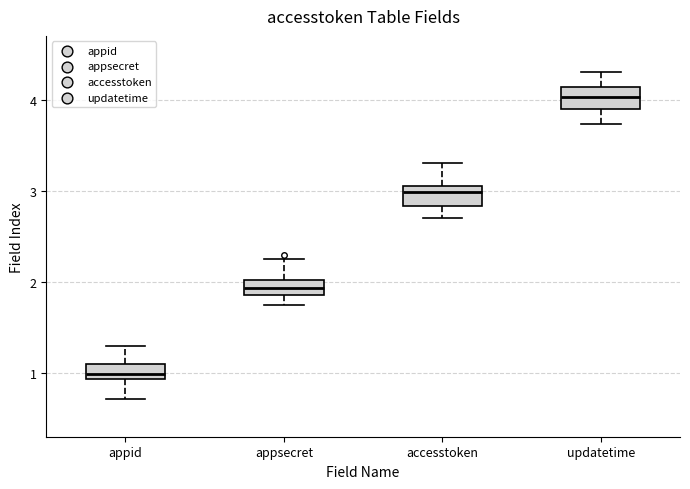

Which box has the highest median line?

updatetime